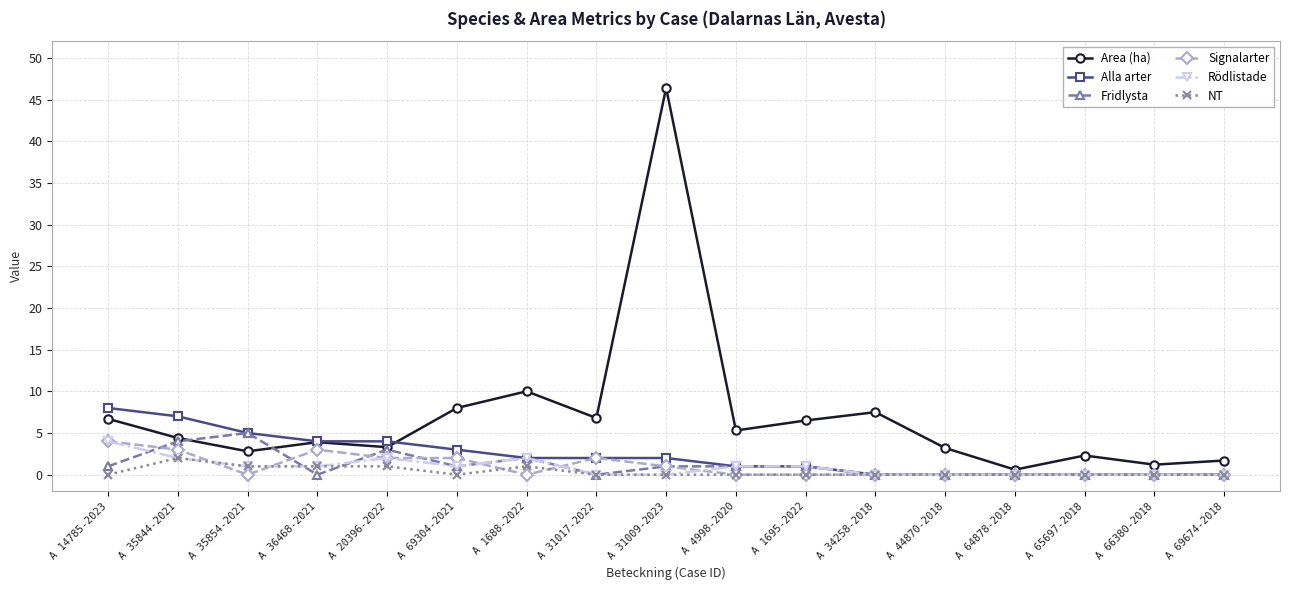

Which series has the largest range (max minus min)?

Area (ha)